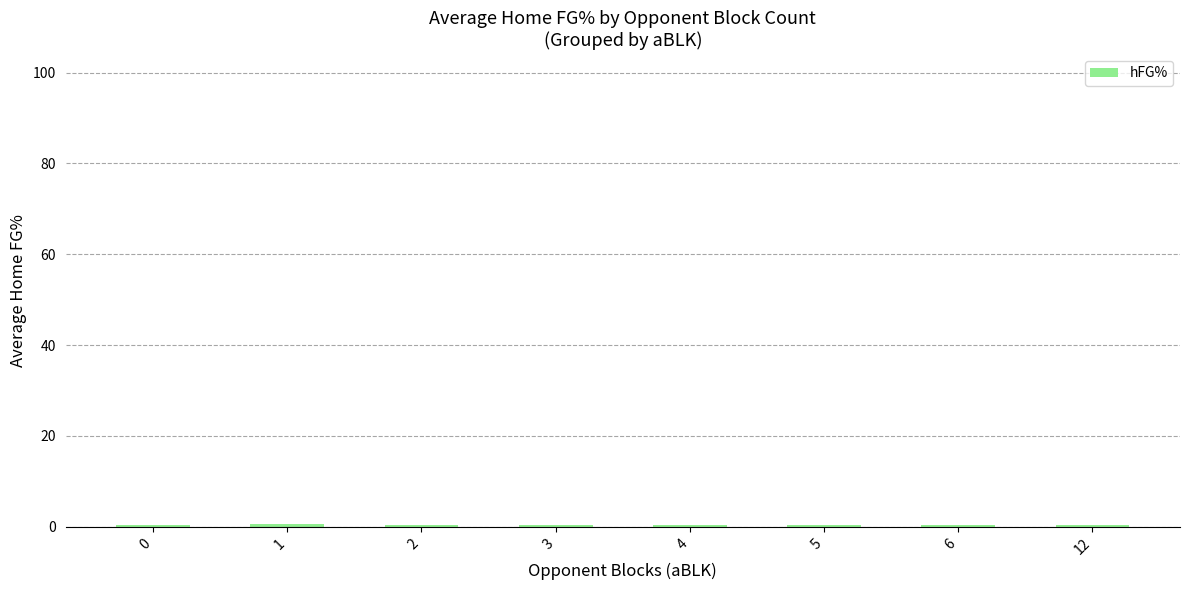

Count the values in the range 0 to 1.

8